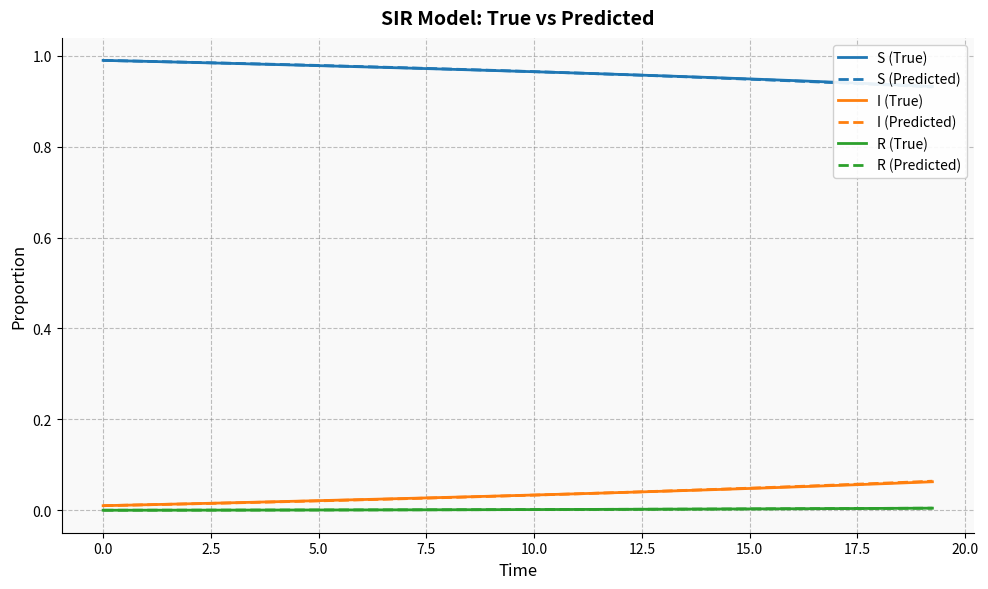

Which series has the largest total across all categories?

S (True)